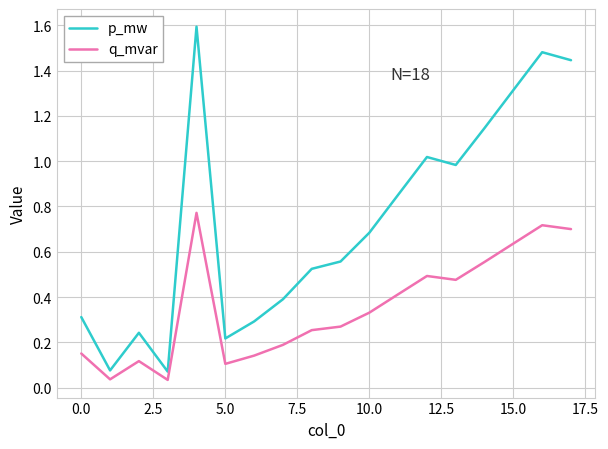

Which series has the largest range (max minus min)?

p_mw